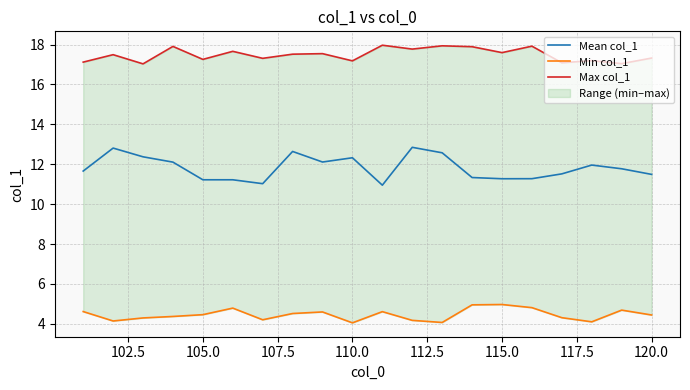

What are all the series names shown in the legend?

Mean col_1, Min col_1, Max col_1